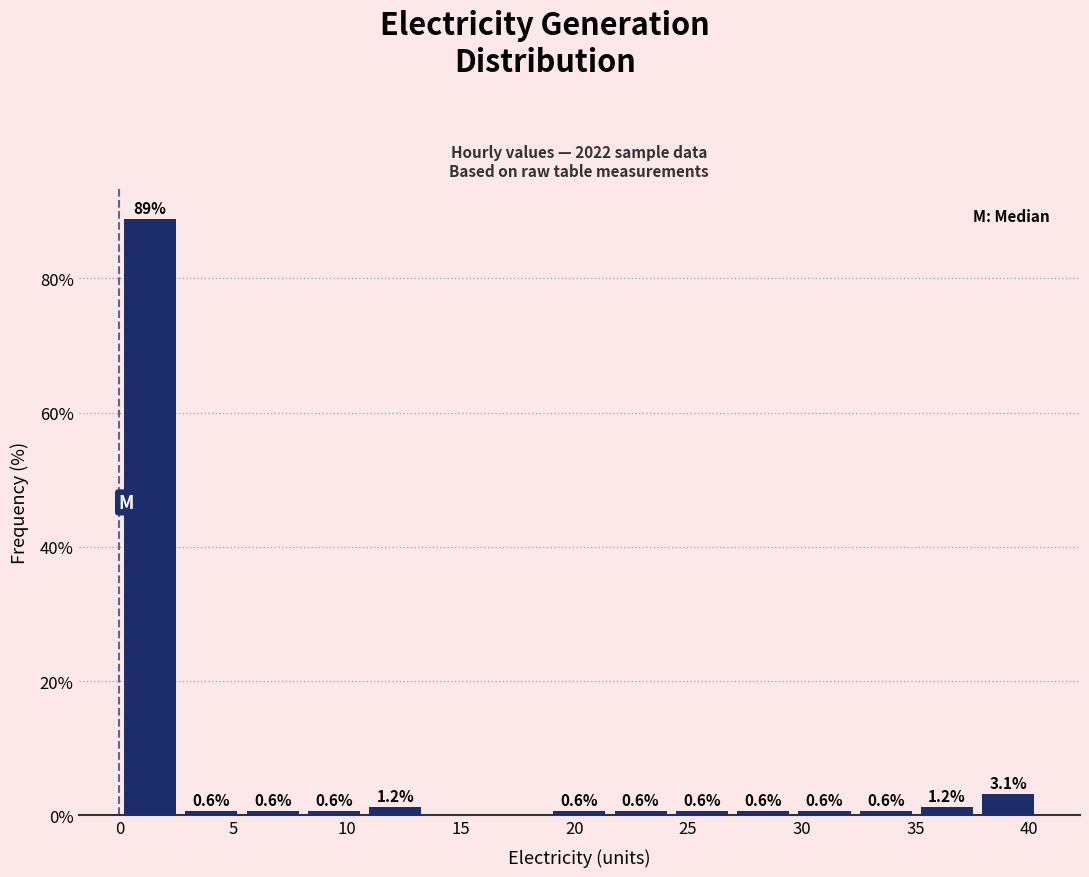

Over which range of the x-axis is the bar tallest?

0.0 to 2.5